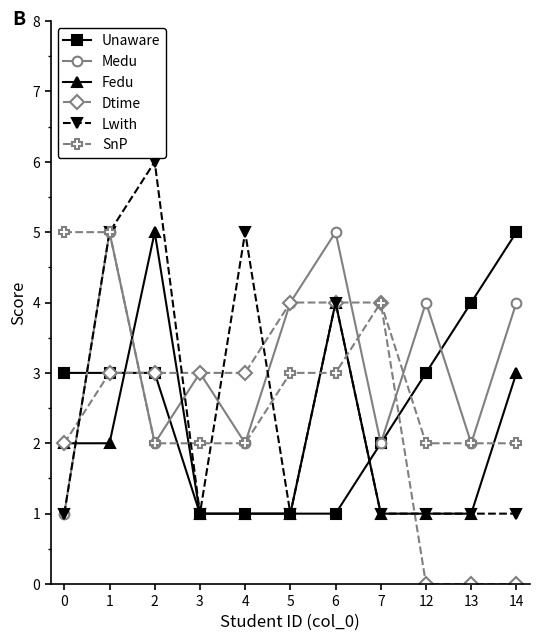

How many interior local peaks does the Medu series have?

4